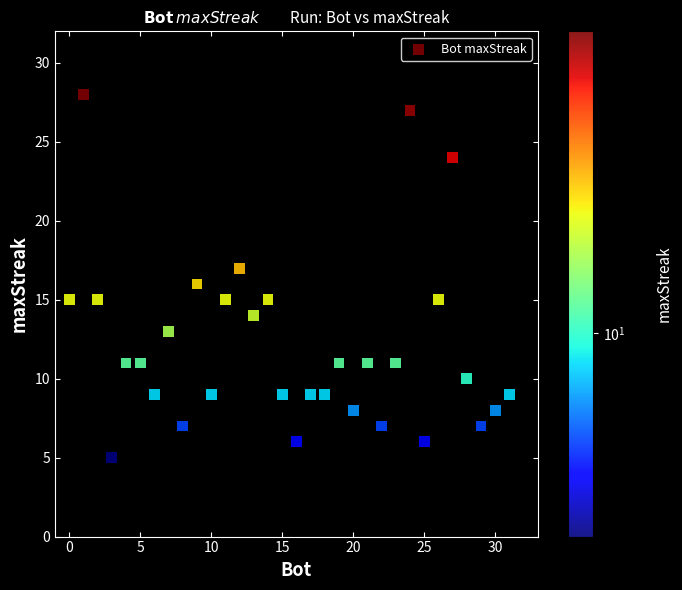

What is the range of Y values (max minus min)?

23